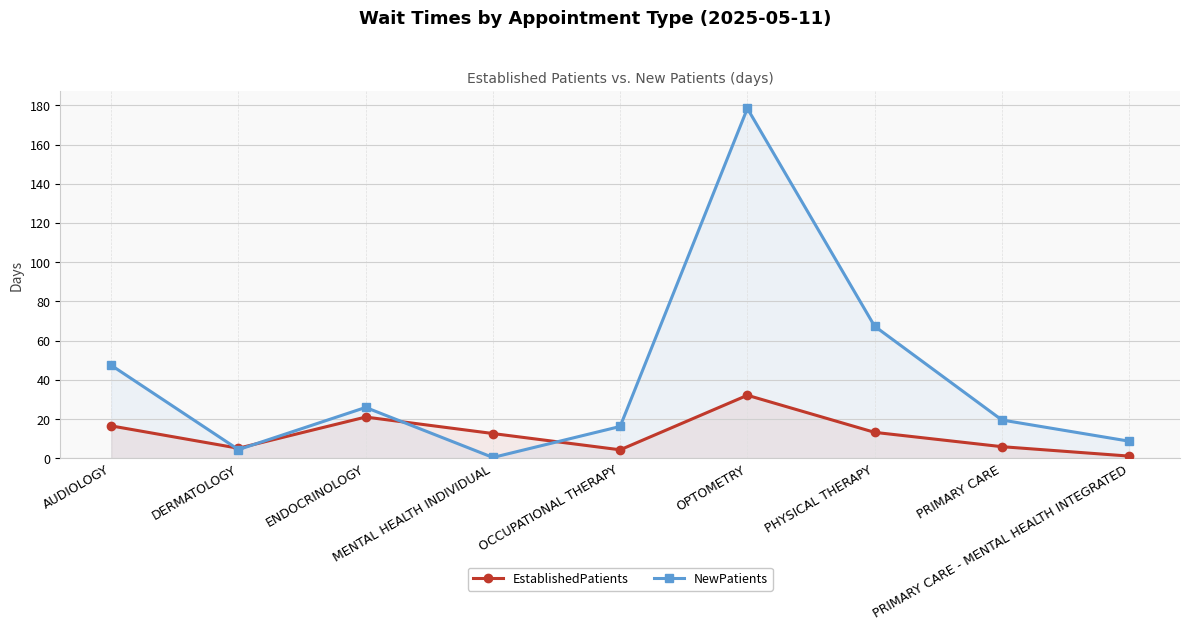

What is the total value across all series at AUDIOLOGY?

64.1